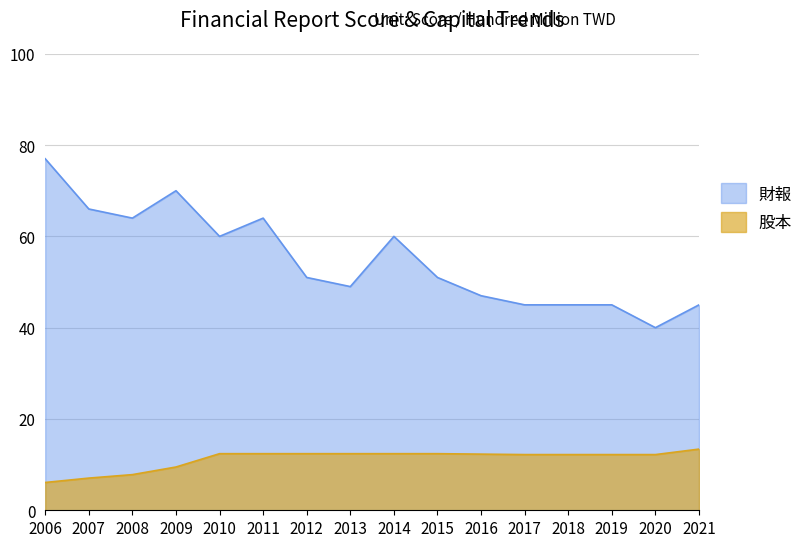

Is it true that 股本 equals 12.4 at 2014?

True